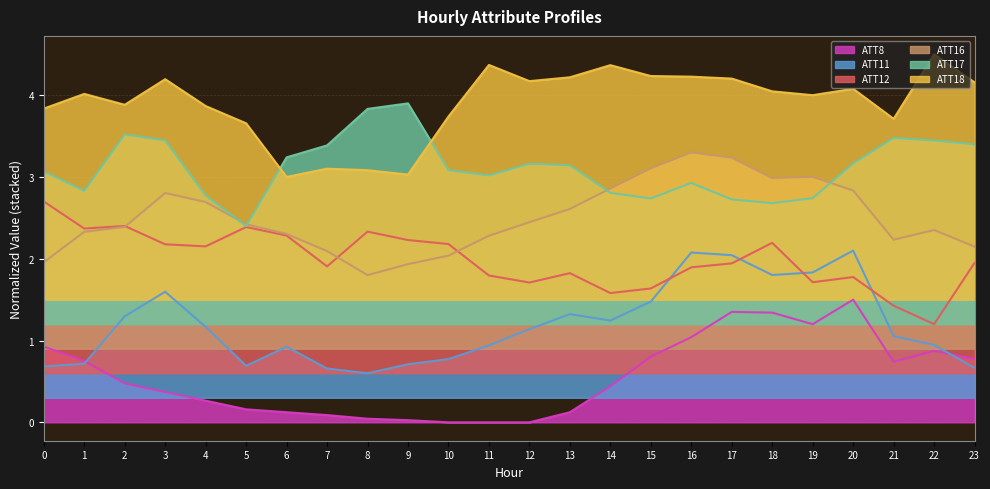

True or false: ATT18 has a value of 2.9 at 12.

False